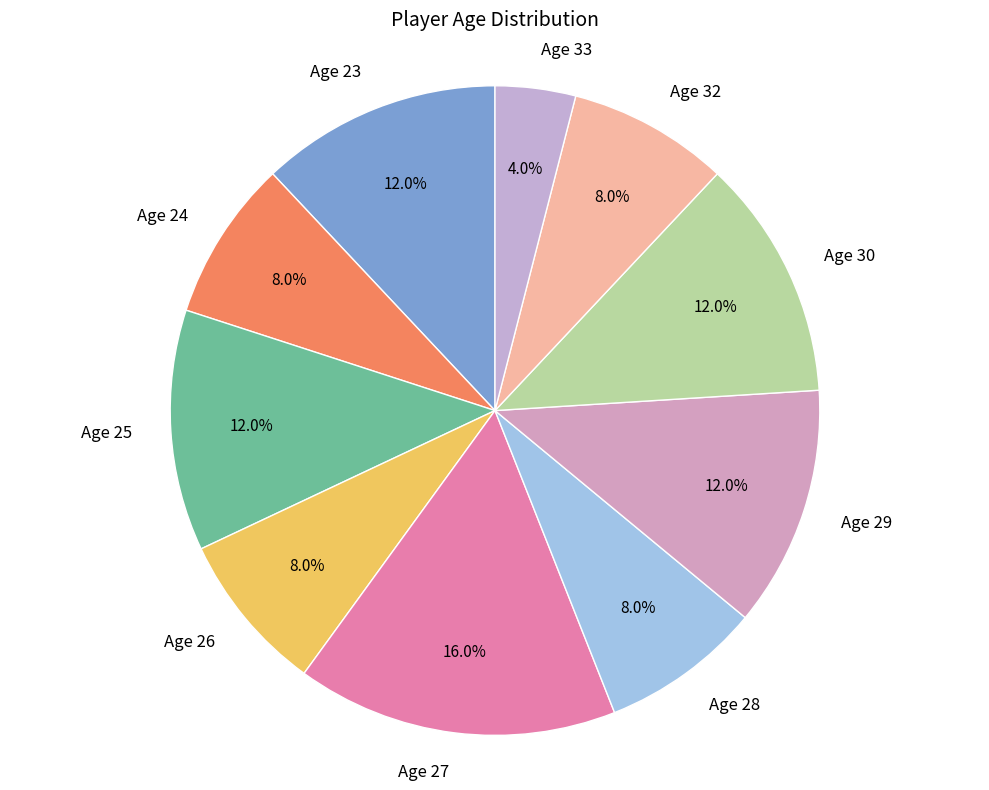

Count the number of slices in the pie.

10